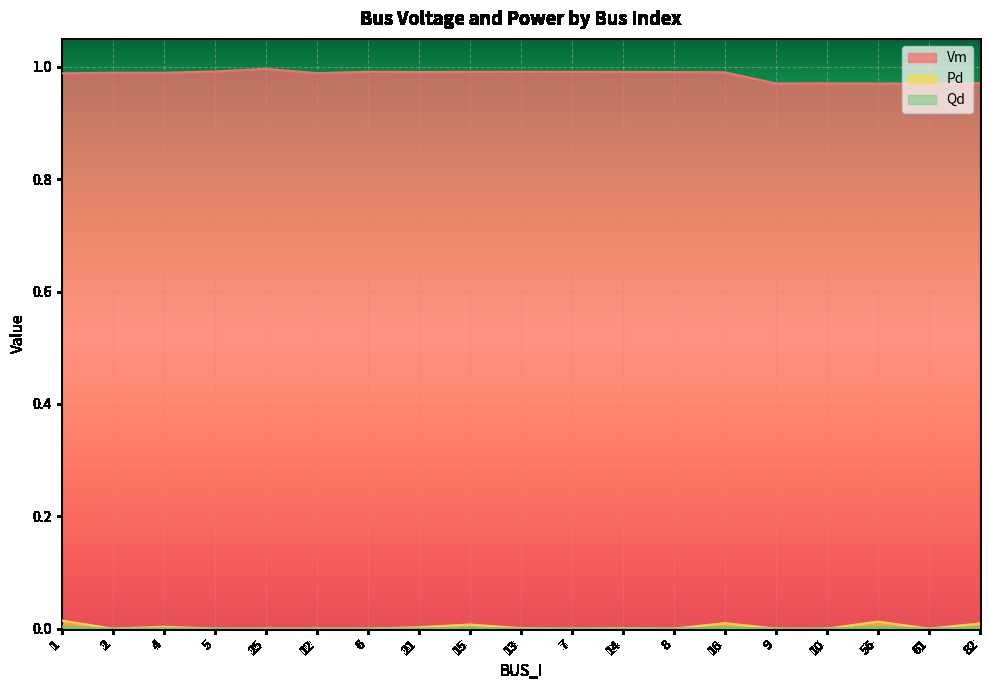

How many interior local valleys does the Qd series have?

4